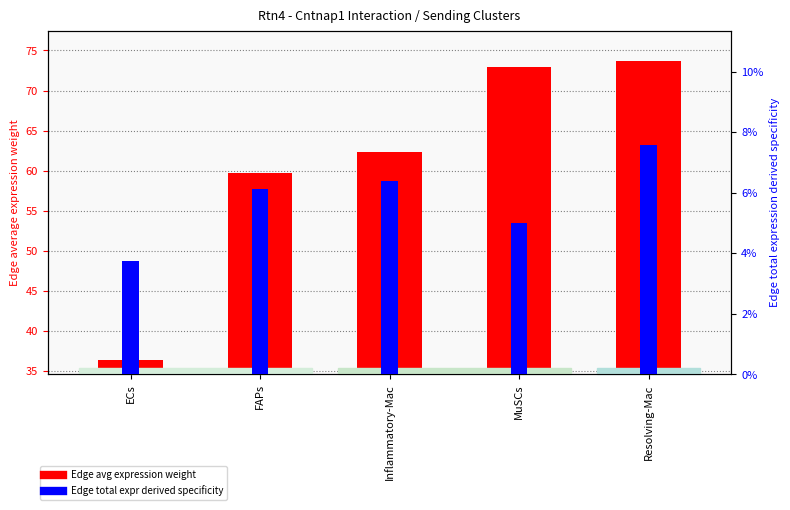

Count the Edge total expr derived specificity values in the range 0 to 1.

5